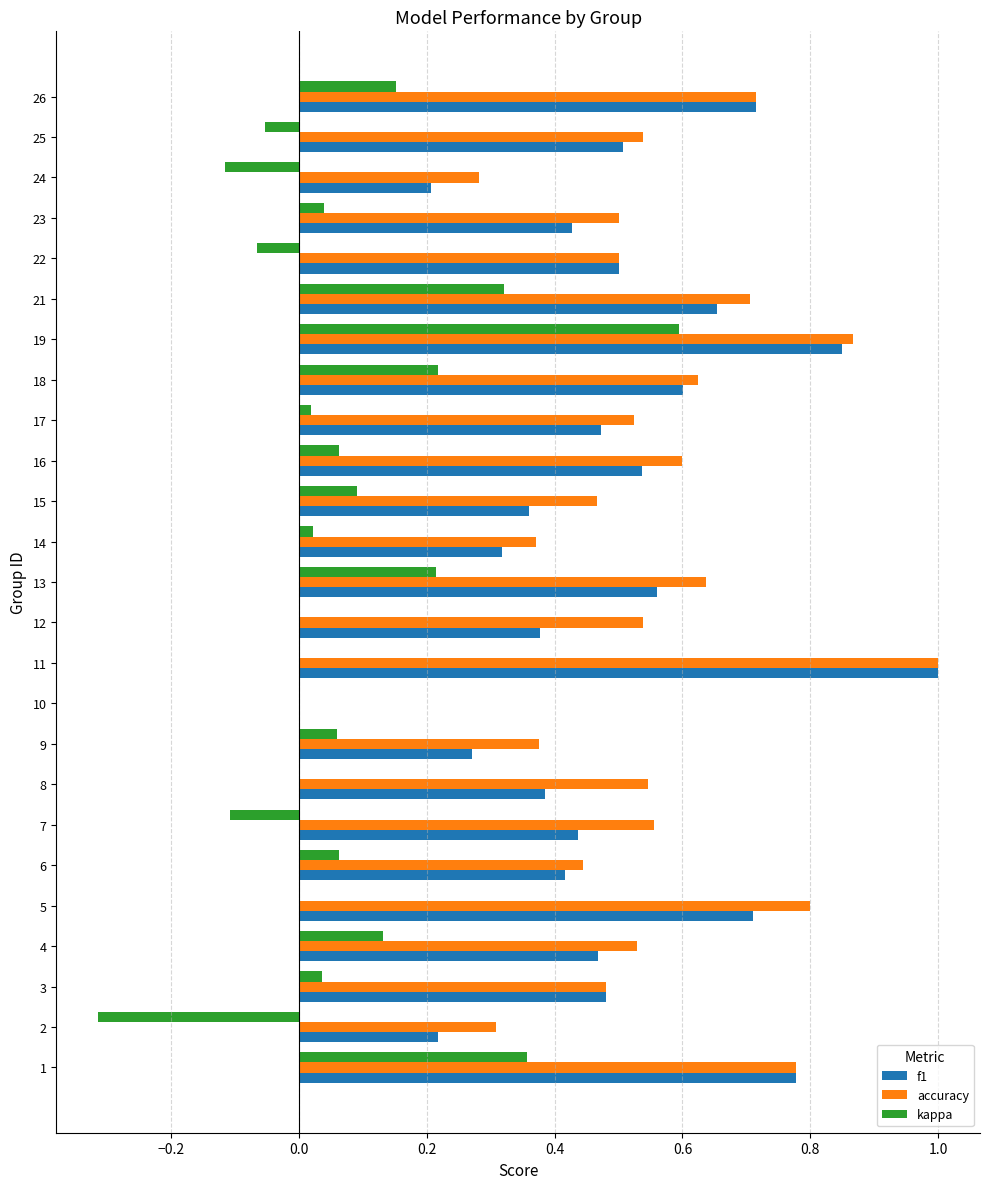

The value of f1 at 2 is 0.2. True or false?

True